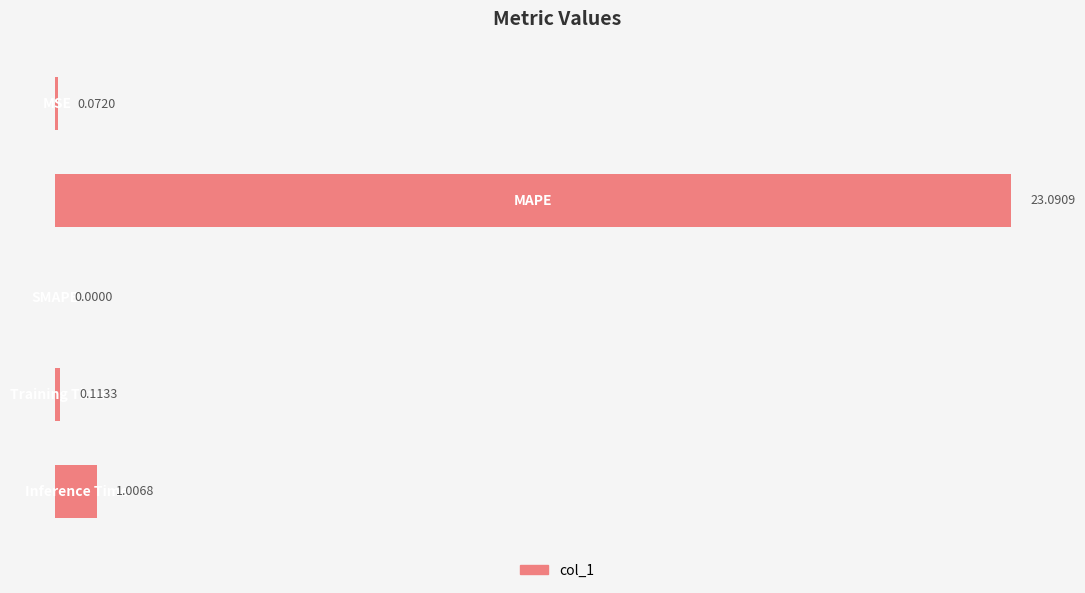

Are the bars horizontal?

Yes